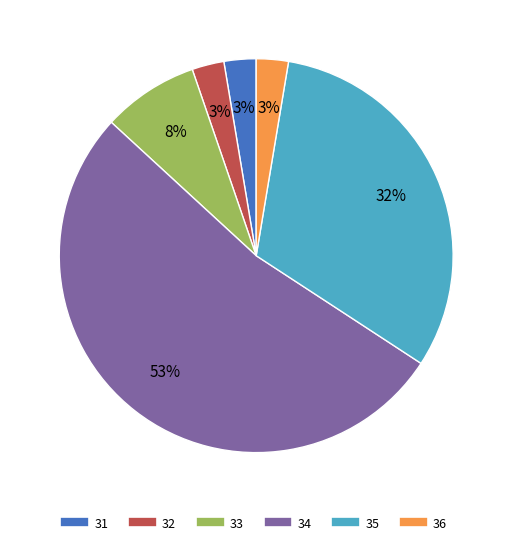

What percentage is the 33 slice, to the nearest percent?

8%